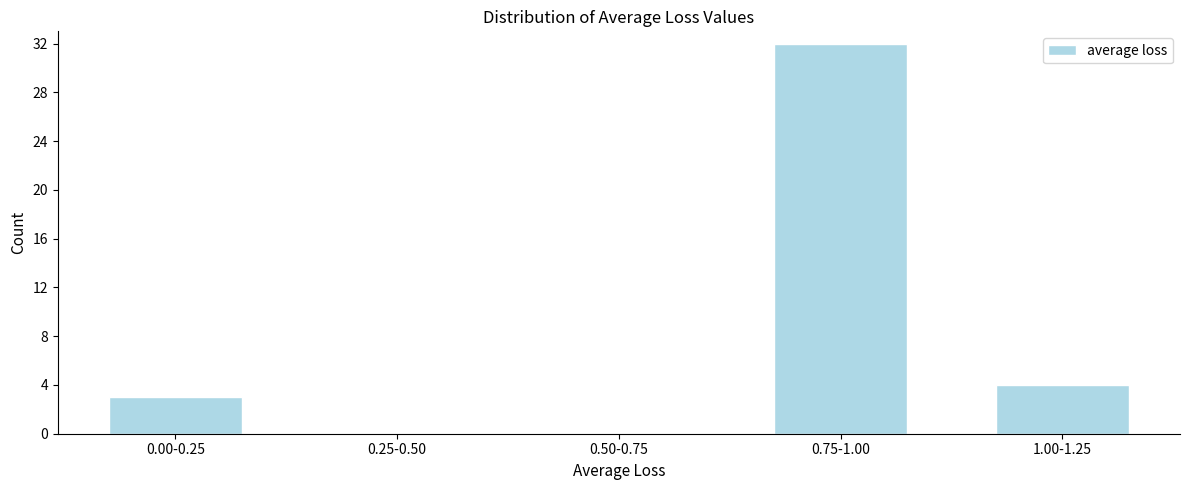

Reading left to right, list all the values displayed in this chart.

0.00-0.25=3	0.25-0.50=0	0.50-0.75=0	0.75-1.00=32	1.00-1.25=4